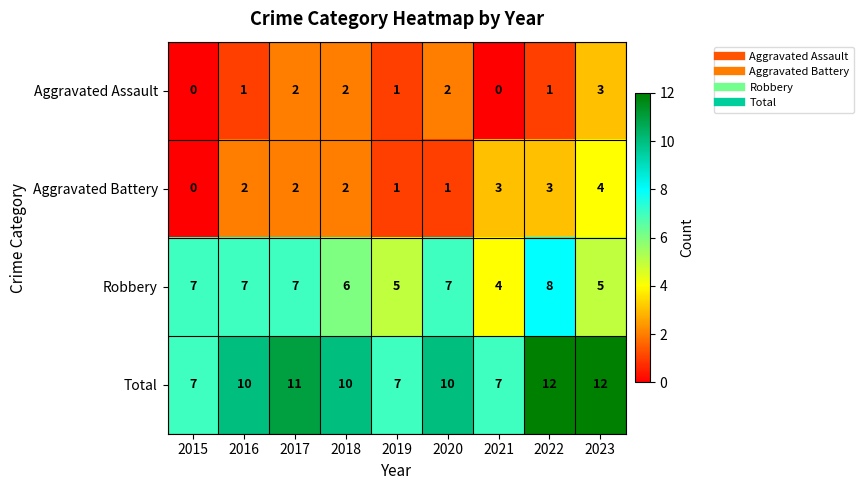

What value does the Total series have at 2016?

10